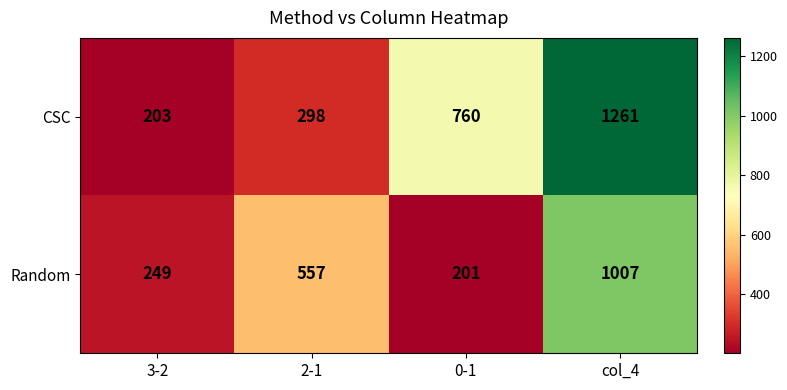

At which label is CSC closest to 732?

0-1